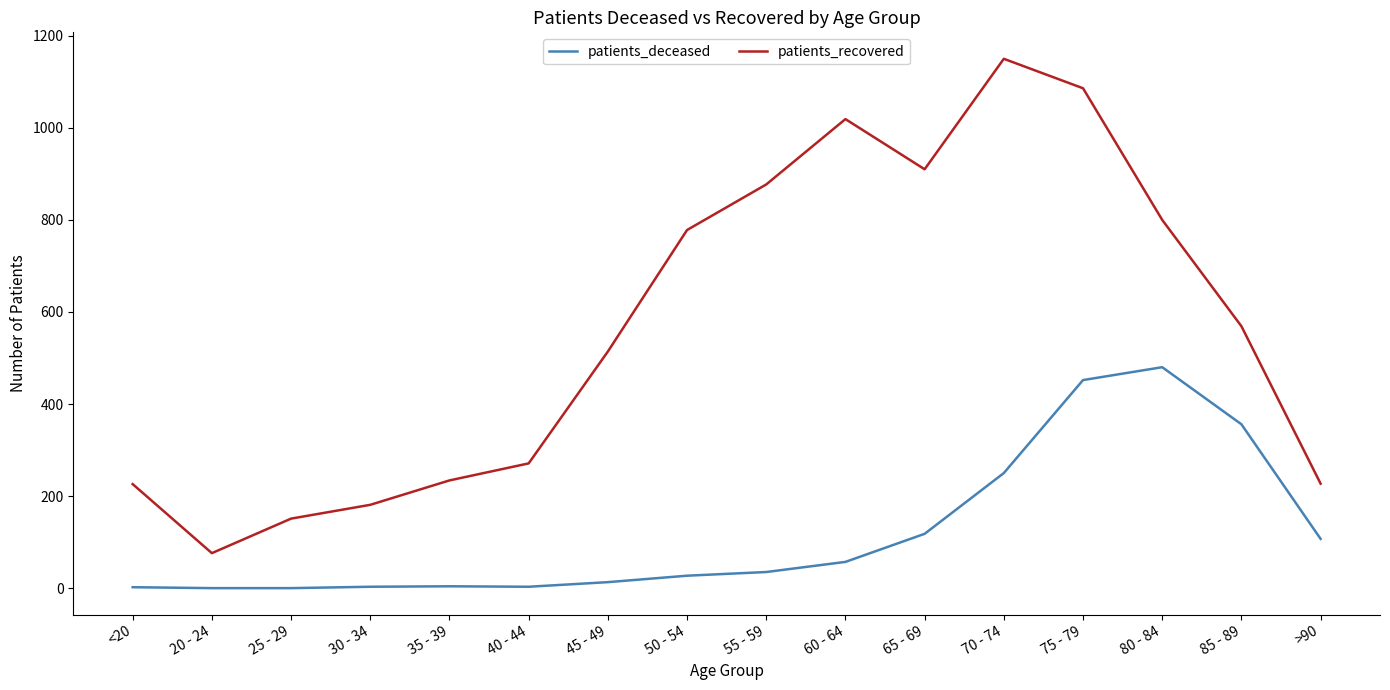

Which series has the largest range (max minus min)?

patients_recovered